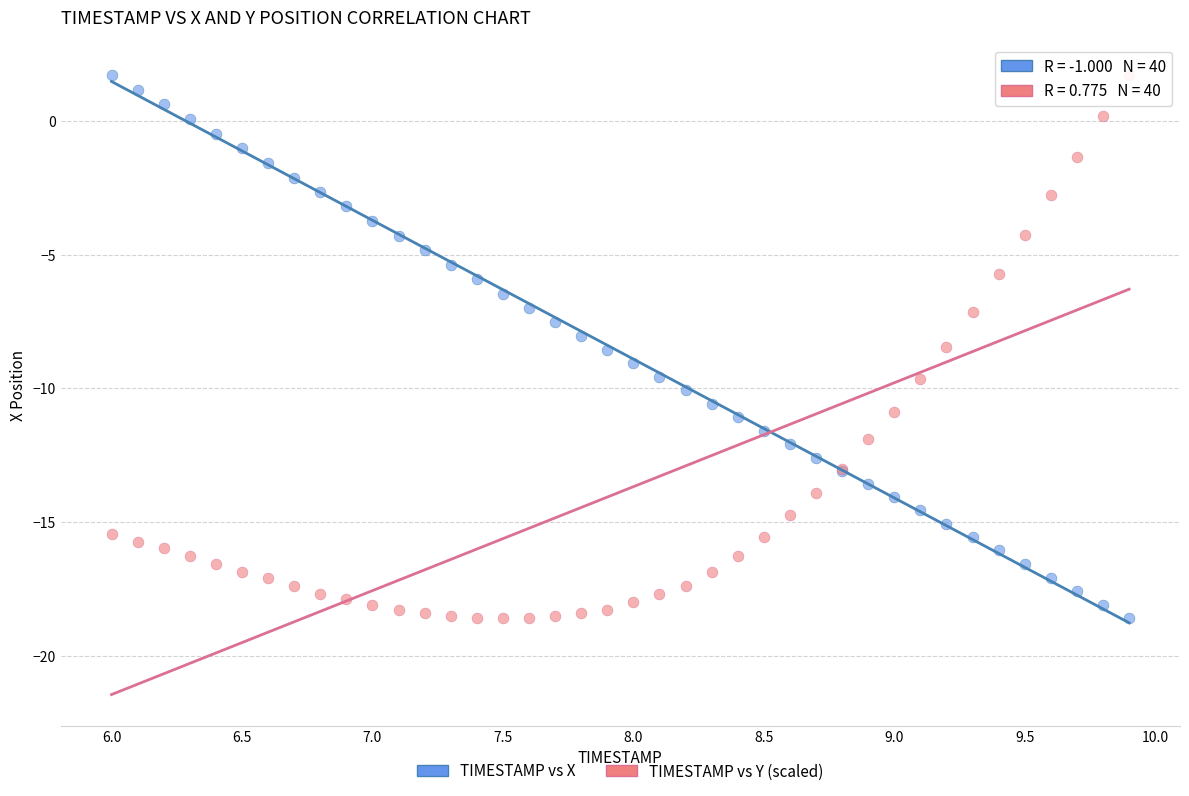

What is the X range (max minus min) for the scatter plot?

3.9